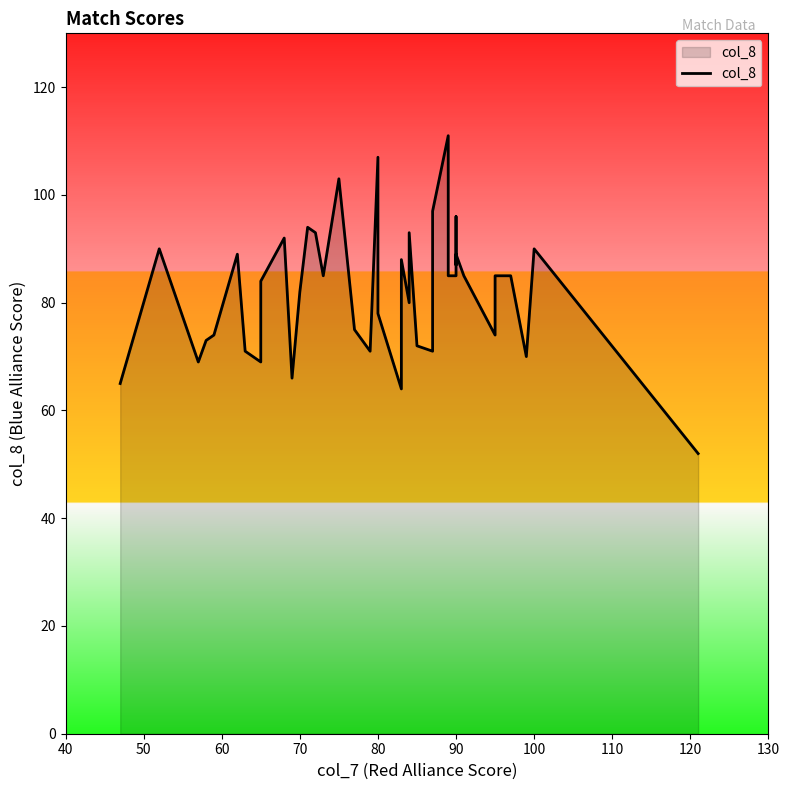

The value at 23 is 126. True or false?

False